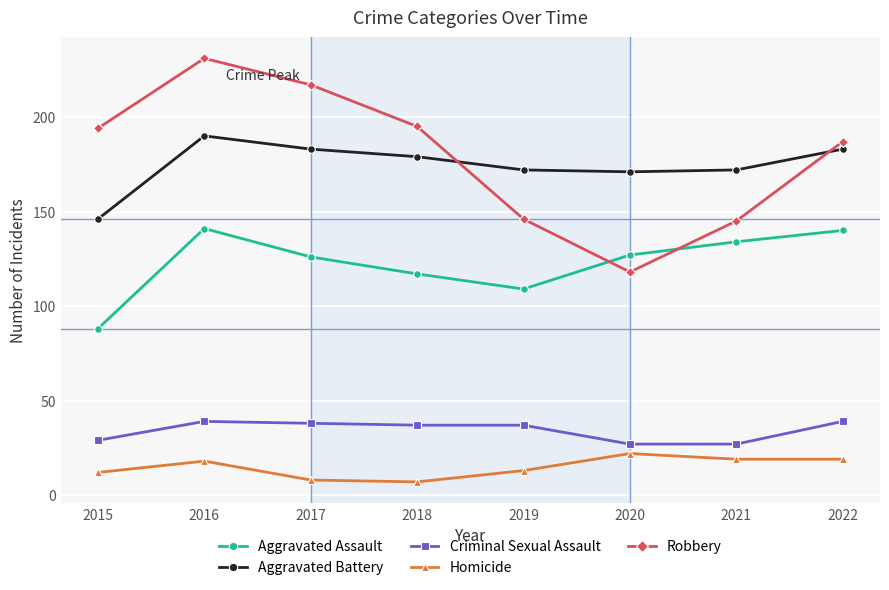

Which series has the widest spread of values?

Robbery